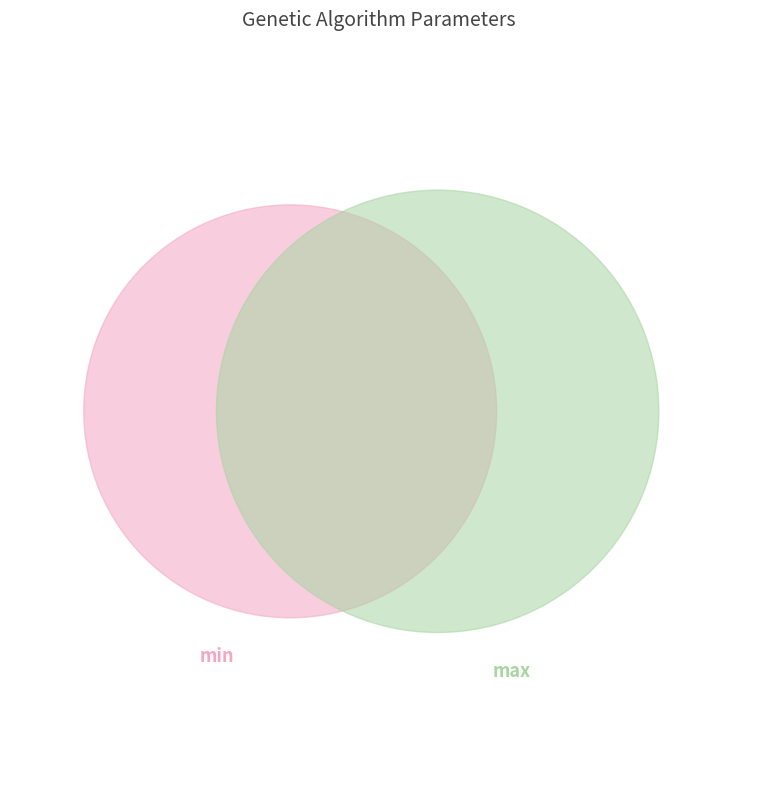

Is it true that std is 1% of the pie?

False